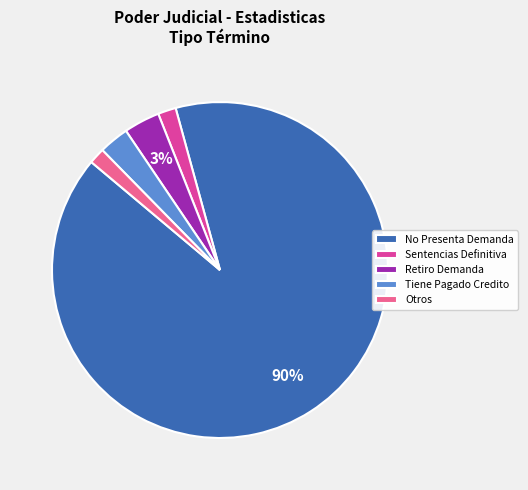

Which has a higher value, Otros or Retiro Demanda?

Retiro Demanda